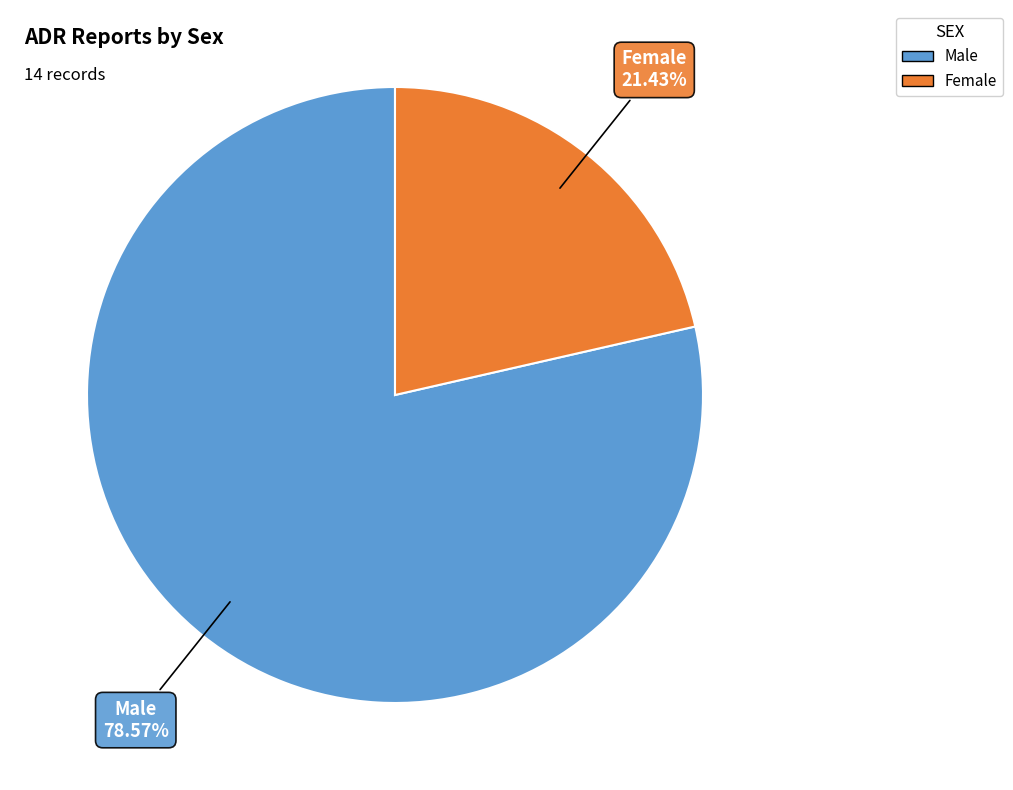

What is the smallest slice in the pie chart?

Female